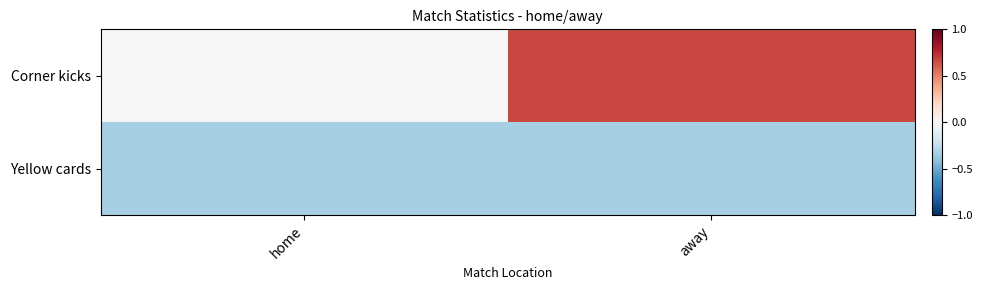

List the series in order of their peak value, highest first.

Corner kicks, Yellow cards